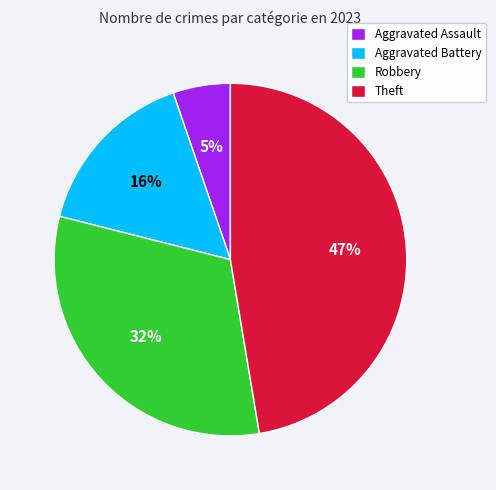

Which slice is the largest?

Theft